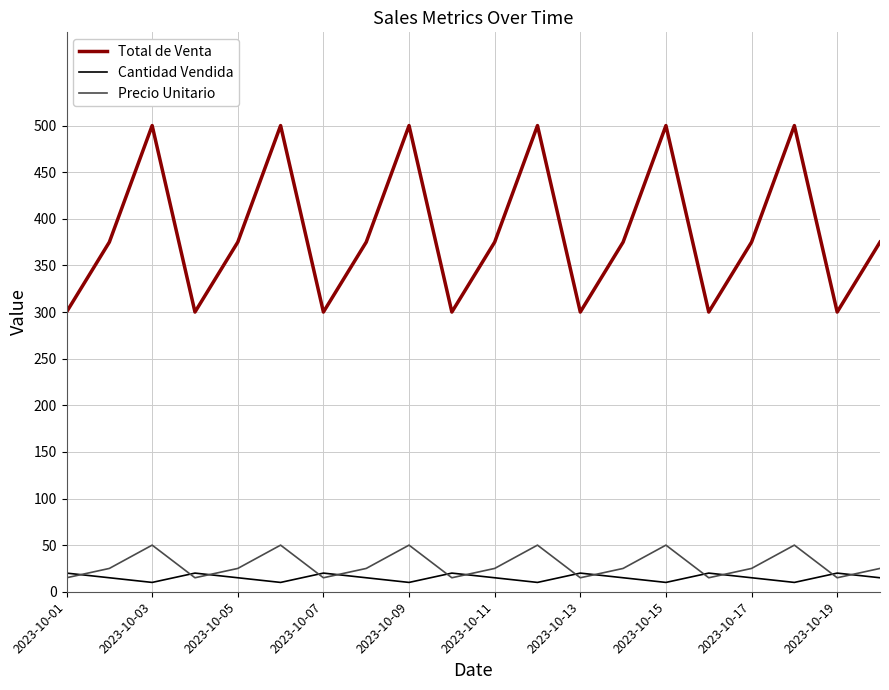

Which series has the largest total across all categories?

Total de Venta